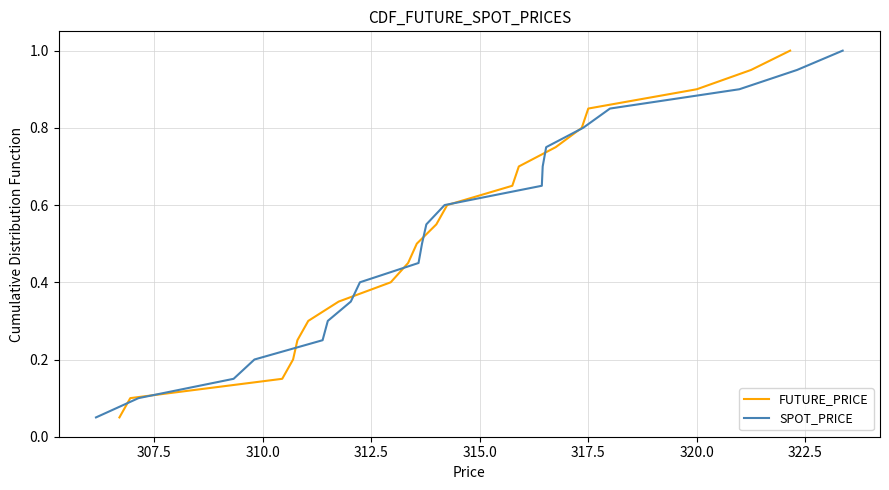

Which series has the largest total across all categories?

FUTURE_PRICE